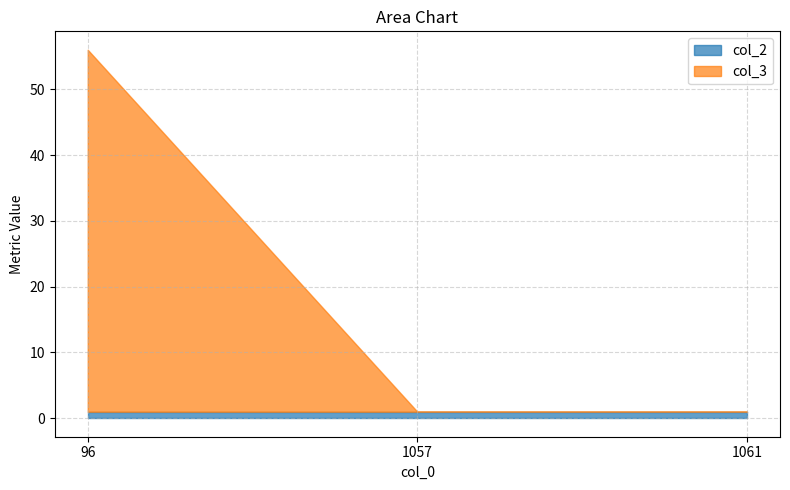

Does the chart display data point markers on the line(s)?

No